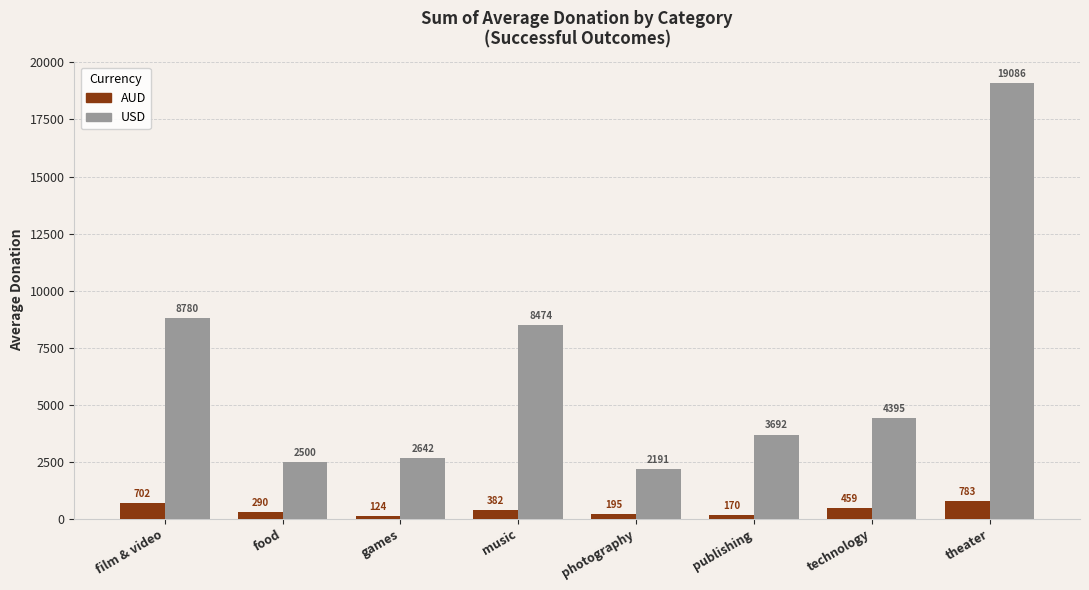

How many values in the AUD series are below 382?

4